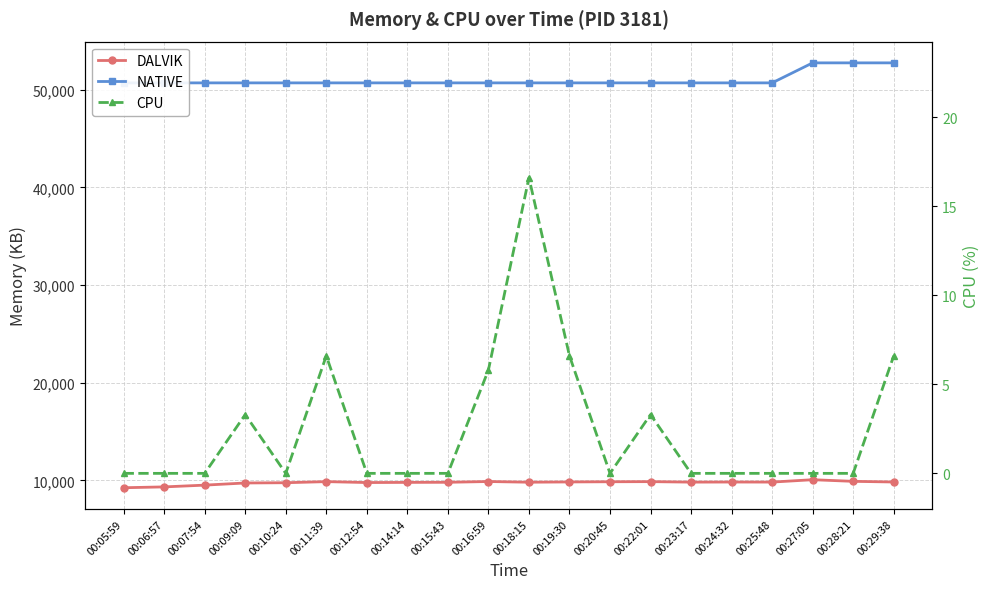

What is the greatest value displayed?

52736.0